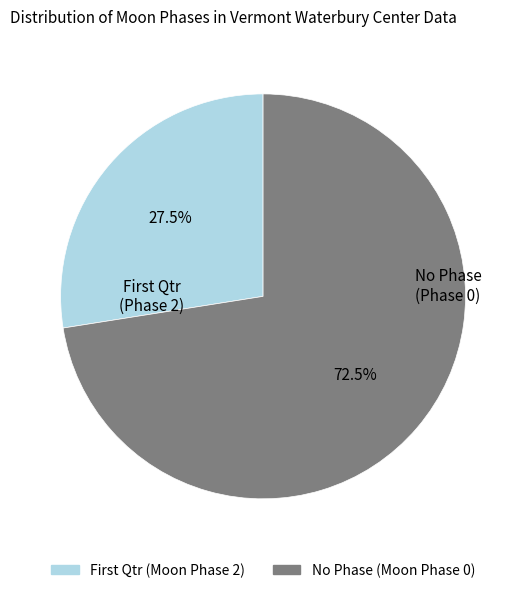

Is there any slice that represents more than half of the pie?

Yes